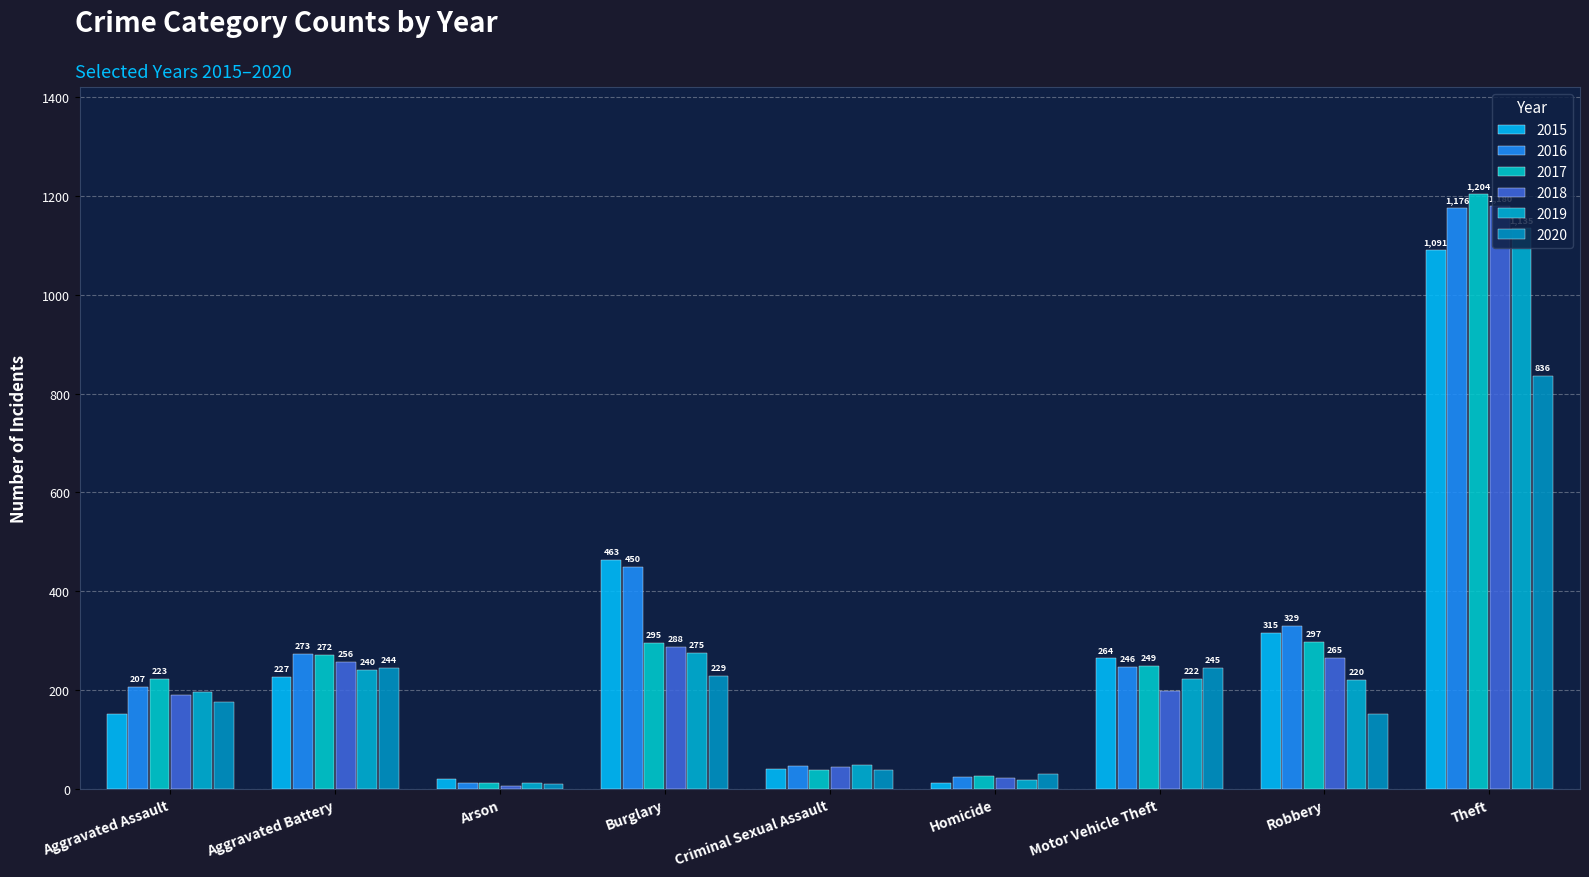

Is the value of 2020 at Aggravated Battery greater than the value of 2017 at Aggravated Battery?

No